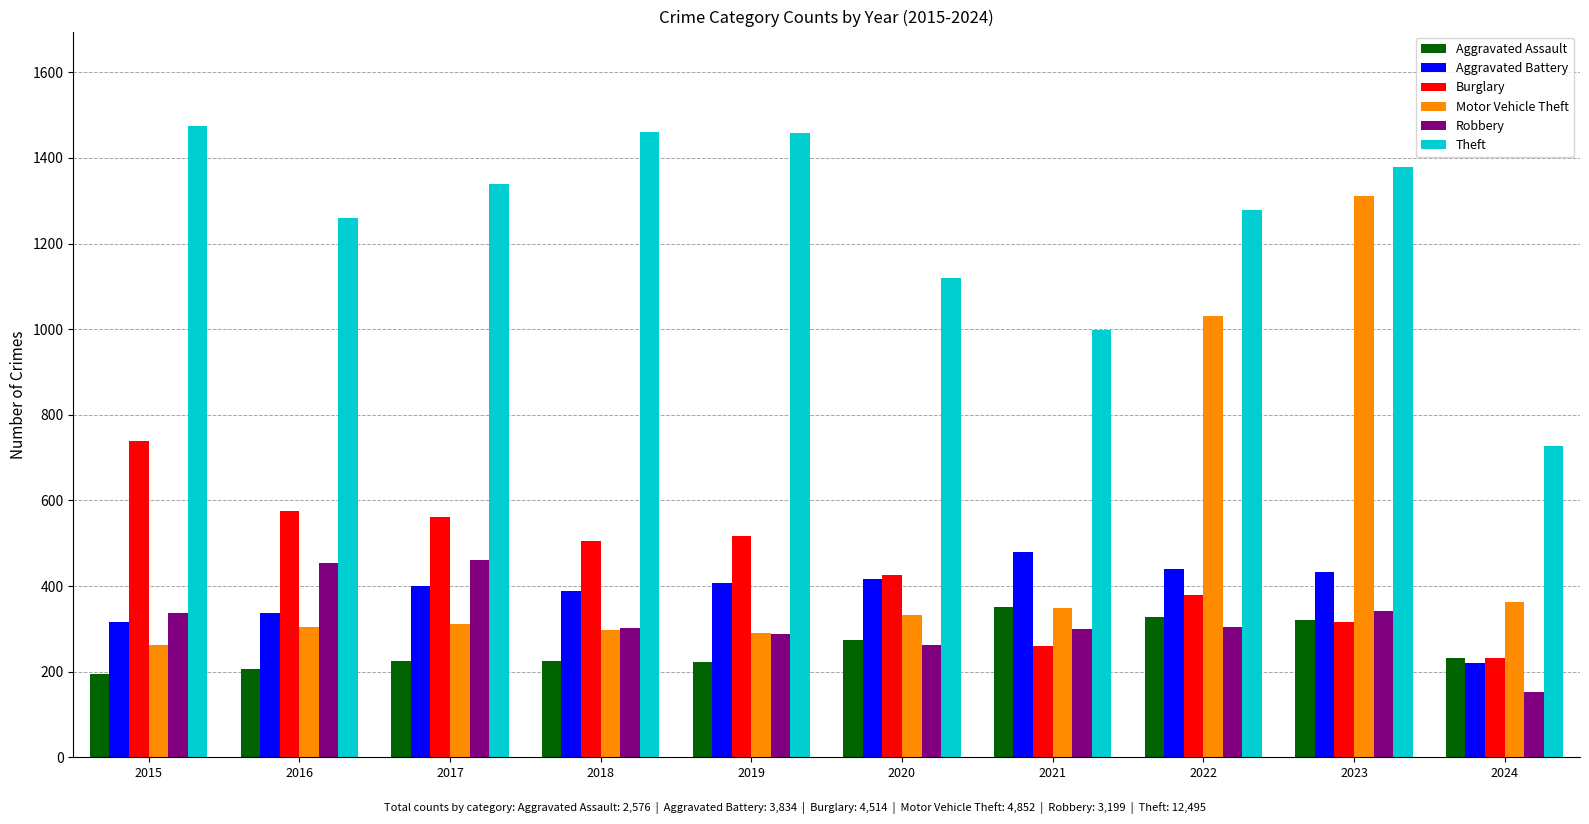

Which series has the largest range (max minus min)?

Motor Vehicle Theft